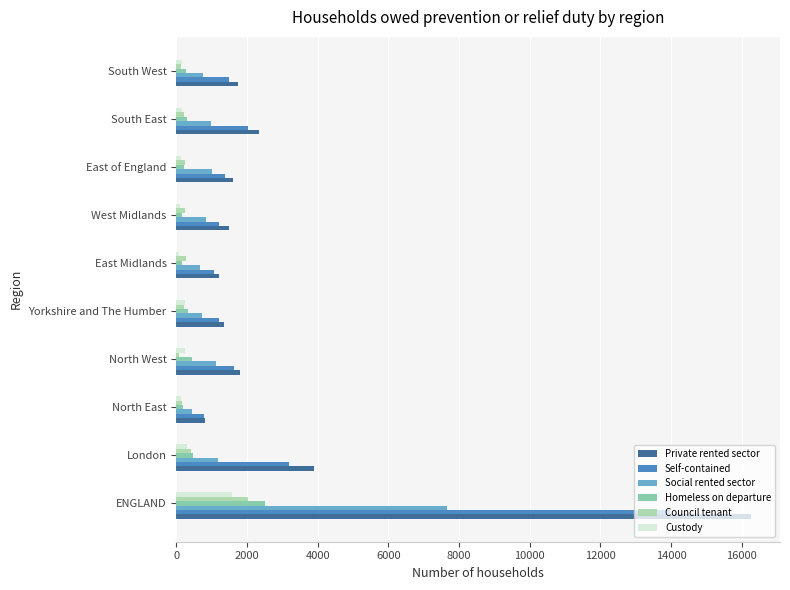

What is the difference between the maximum and minimum values in the Custody series?

1500